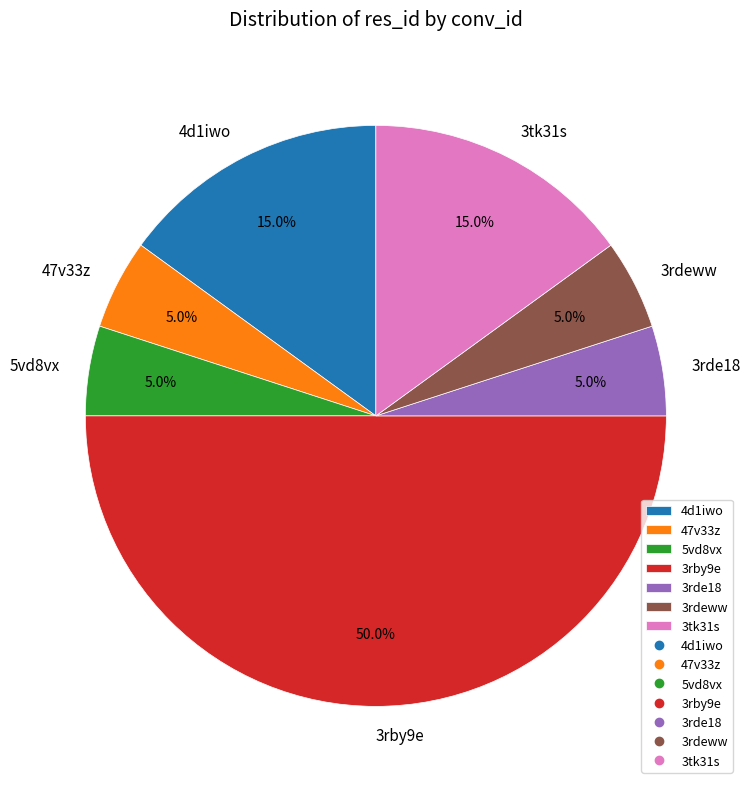

To the nearest percent, what is the combined percentage of 3rdeww and 47v33z?

10%